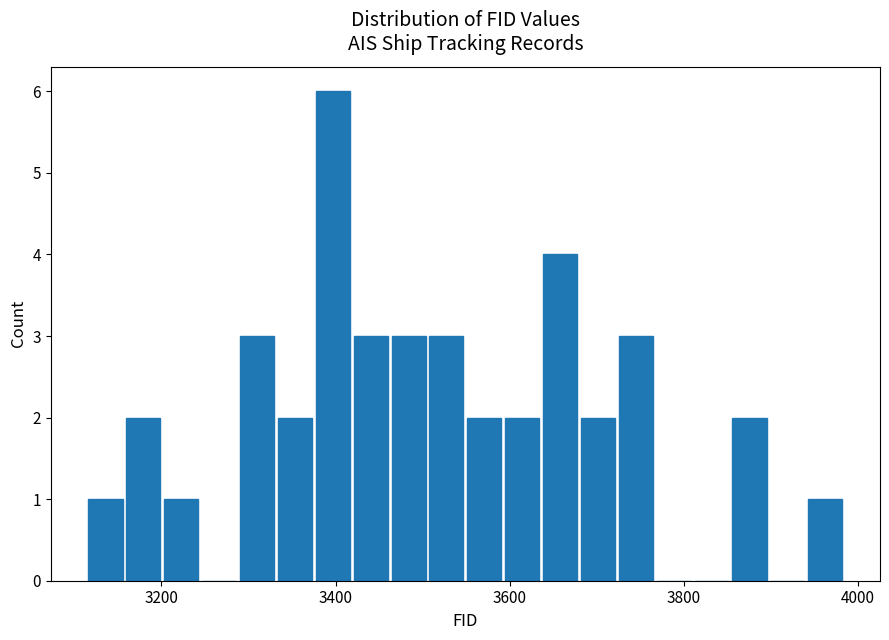

Read against the x-axis, roughly where is the centre of the tallest bar?

3400